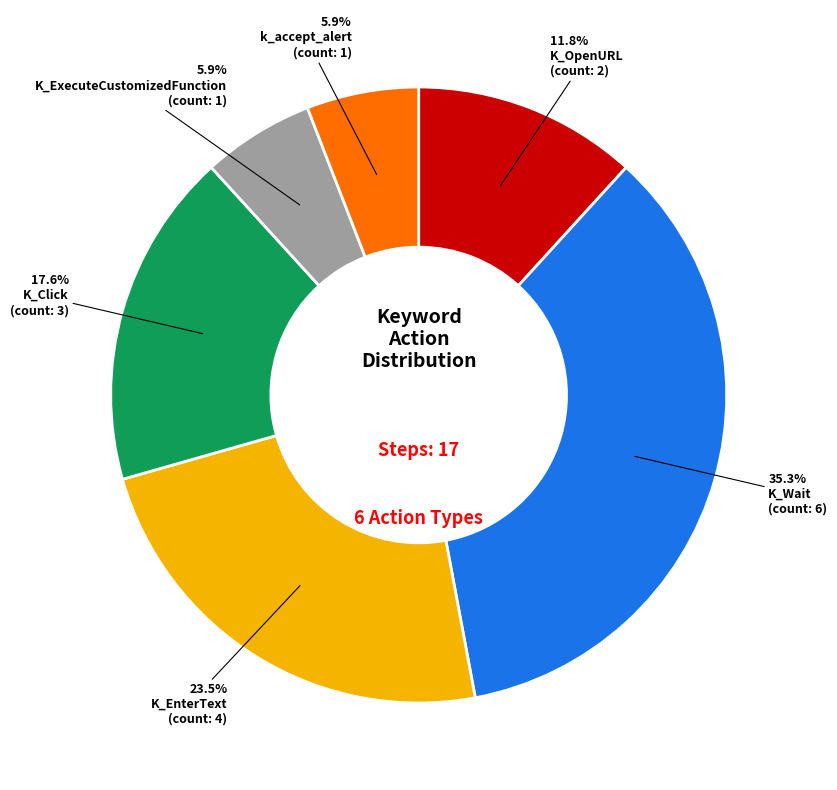

What percentage is the k_accept_alert slice, to the nearest percent?

6%